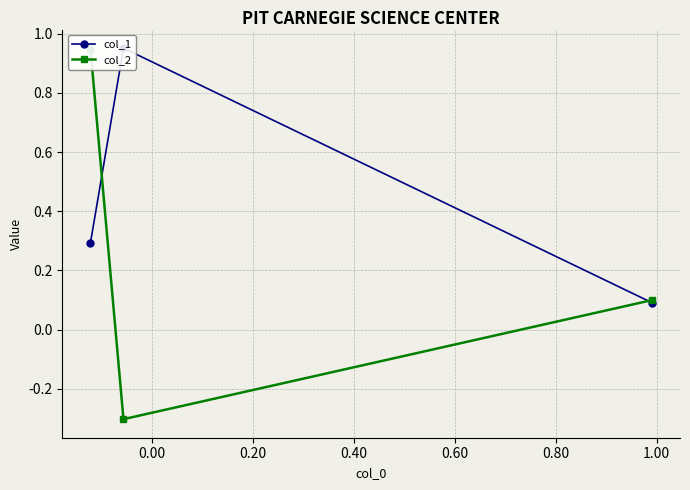

Does the chart display data point markers on the line(s)?

Yes